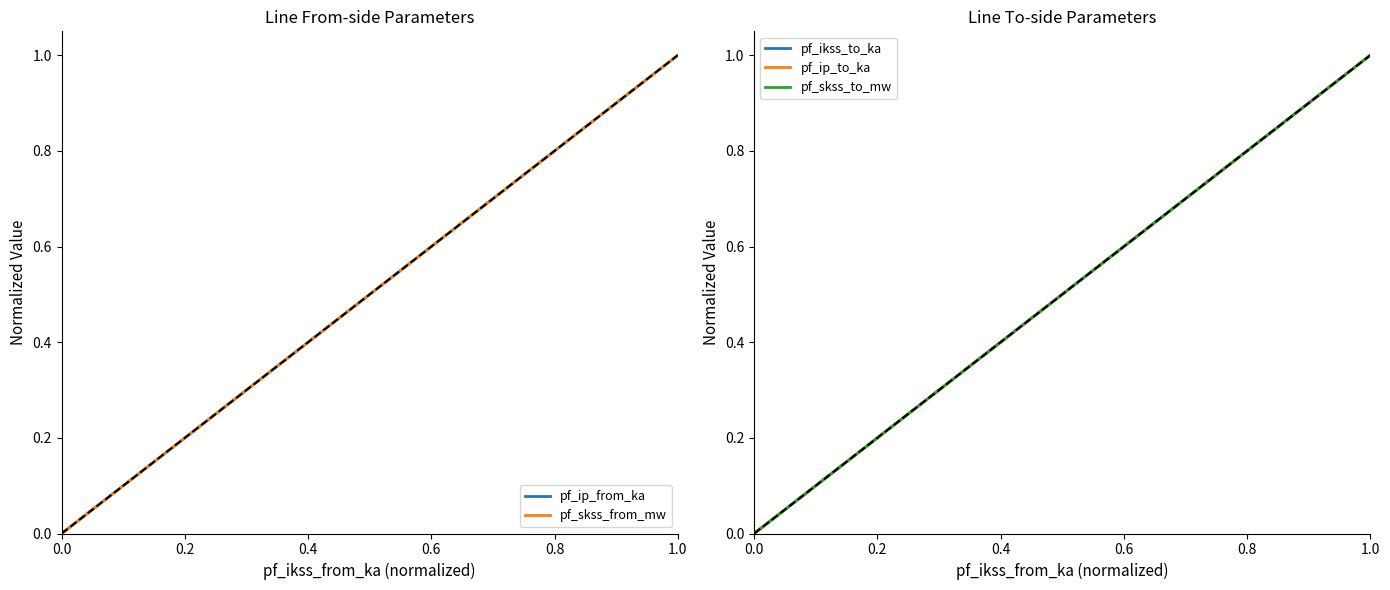

The value of pf_ip_from_ka at 0.2 is 0.5. True or false?

False